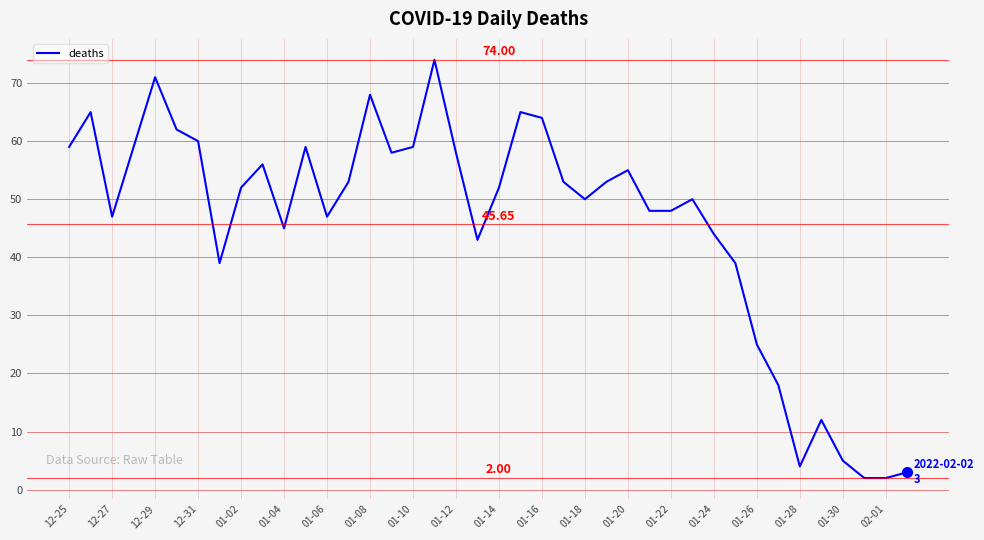

What is the difference between the maximum and minimum values?

72